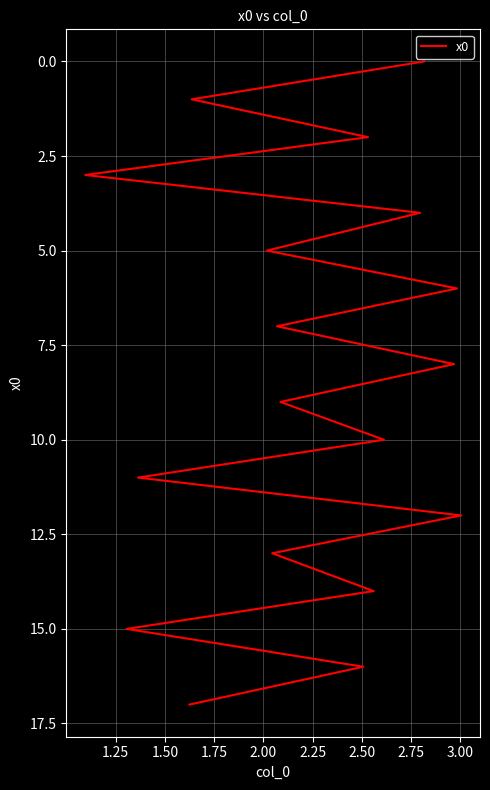

Reading right to left, extract all data points from this chart.

17	16	15	14	13	12	11	10	9	8	7	6	5	4	3	2	1	0